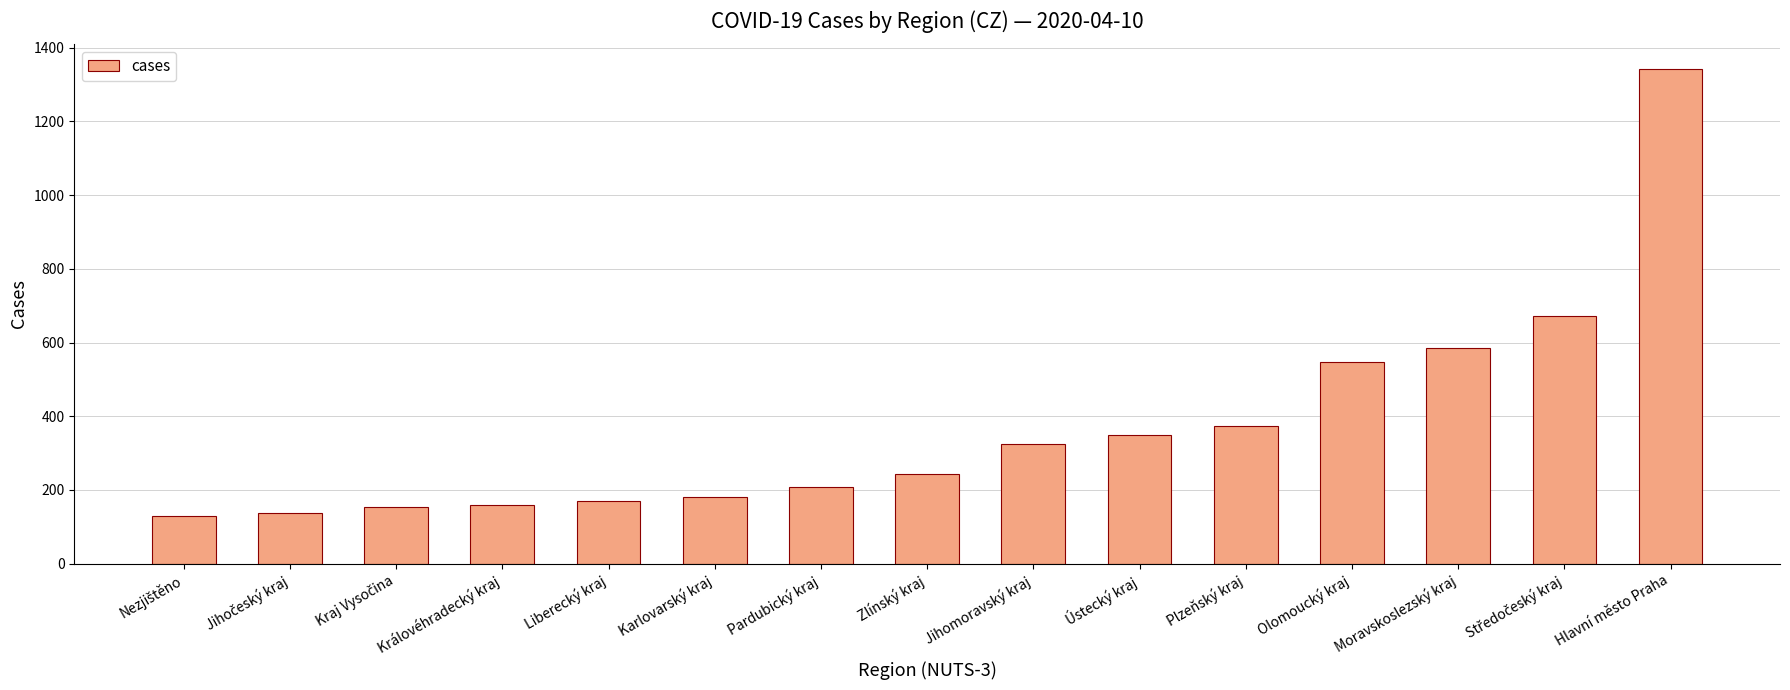

Which label corresponds to the largest value in the chart?

Hlavní město Praha